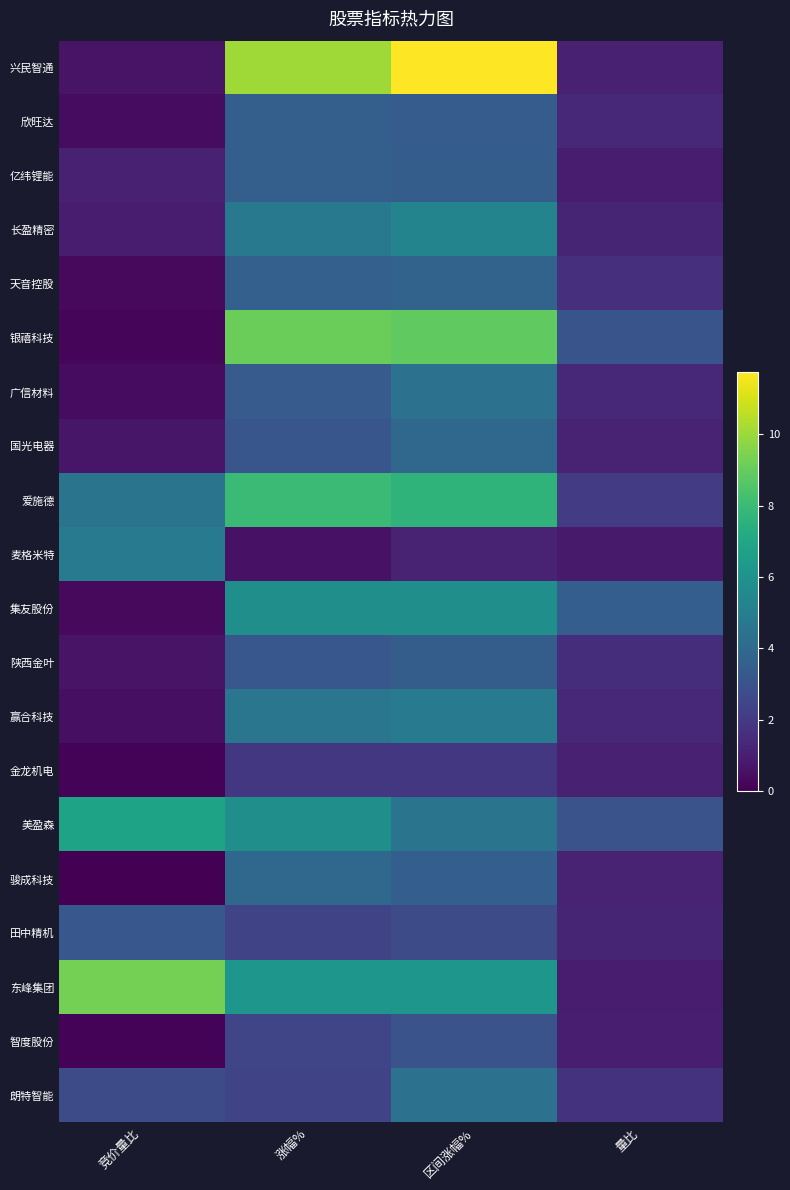

At 区间涨幅%, list the series in order from largest to smallest.

兴民智通, 银禧科技, 爱施德, 东峰集团, 集友股份, 长盈精密, 赢合科技, 美盈森, 朗特智能, 广信材料, 国光电器, 天音控股, 骏成科技, 陕西金叶, 亿纬锂能, 欣旺达, 智度股份, 田中精机, 金龙机电, 麦格米特